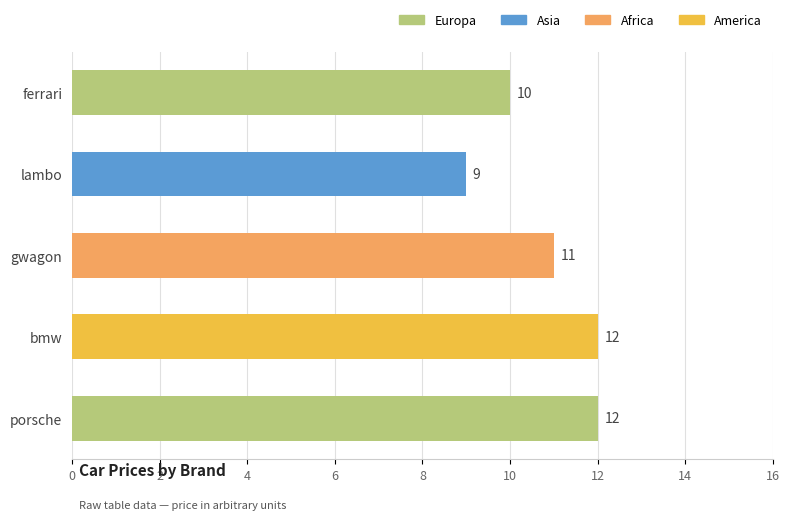

Reading top to bottom, transcribe all the data shown in this chart.

ferrari=10	lambo=9	gwagon=11	bmw=12	porsche=12